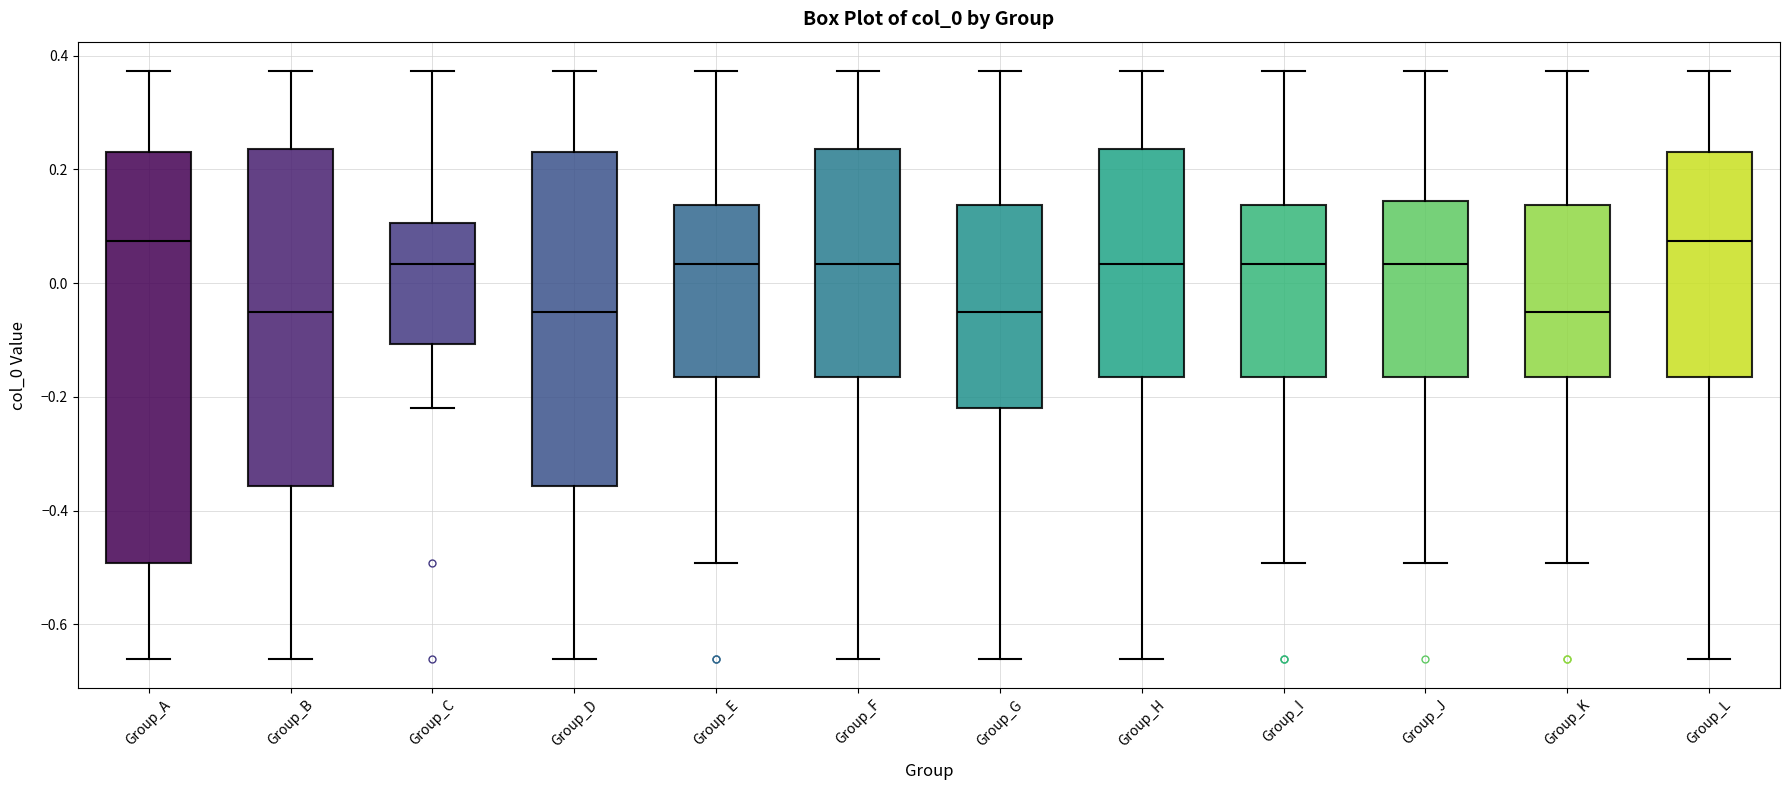

Which box is the tallest, from its lower edge to its upper edge?

Group_A